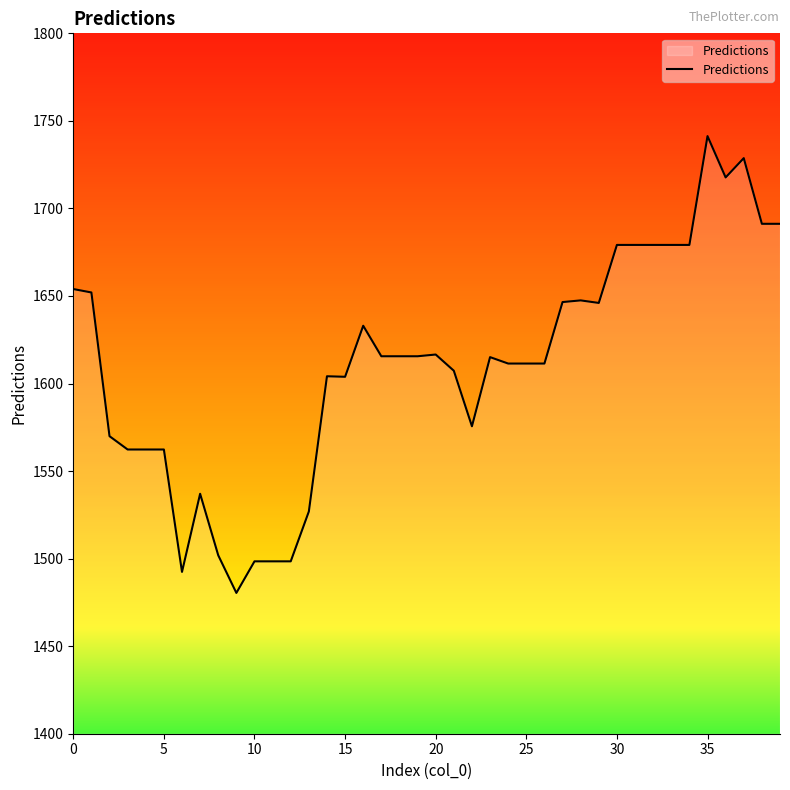

What is the difference between the maximum and minimum values?

260.9